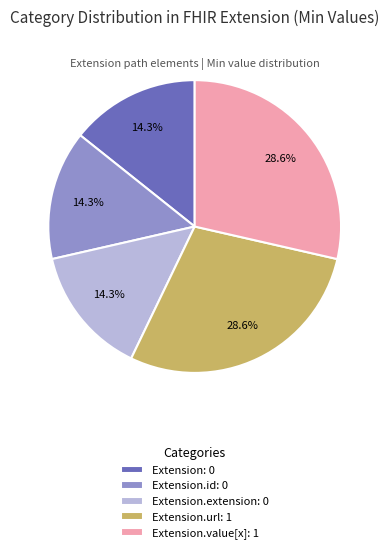

Is Extension.url: 1 the majority of the pie?

No